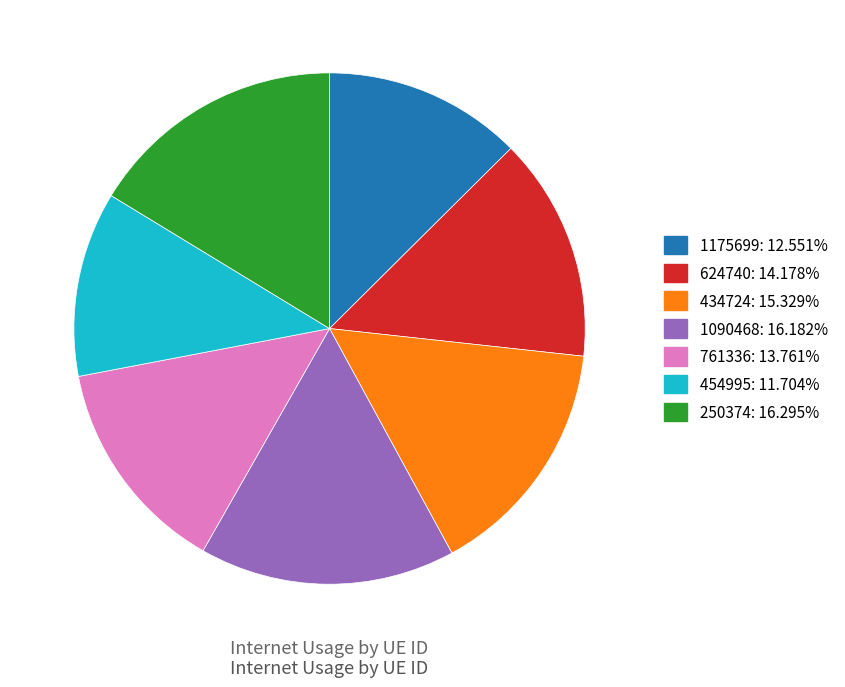

Does 624740 represent more than half of the total?

No